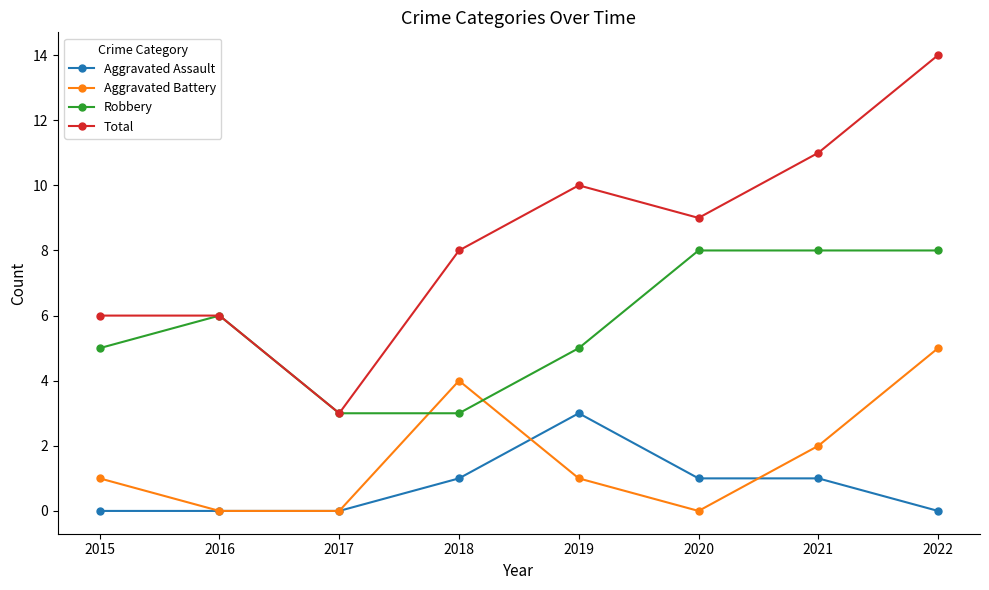

How many data points does each series have?

8